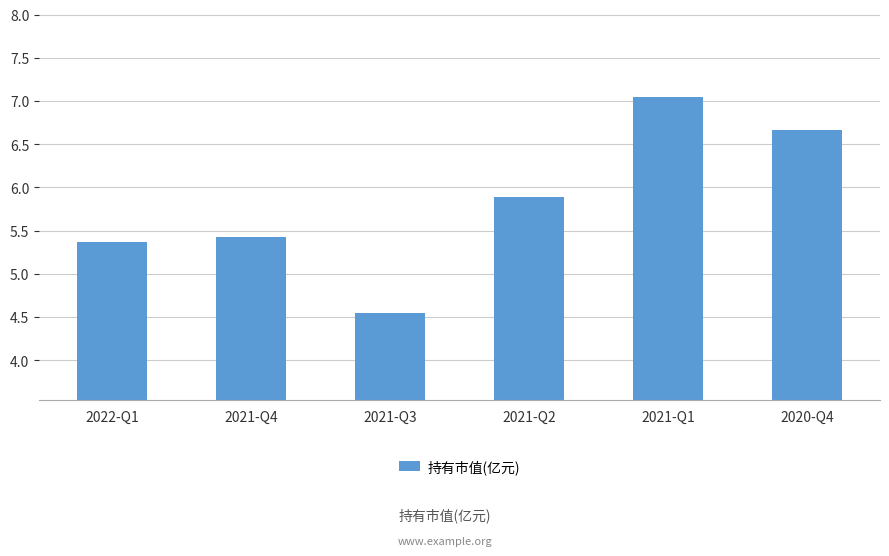

Reading right to left, list all the values displayed in this chart.

2020-Q4=6.7	2021-Q1=7.0	2021-Q2=5.9	2021-Q3=4.5	2021-Q4=5.4	2022-Q1=5.4